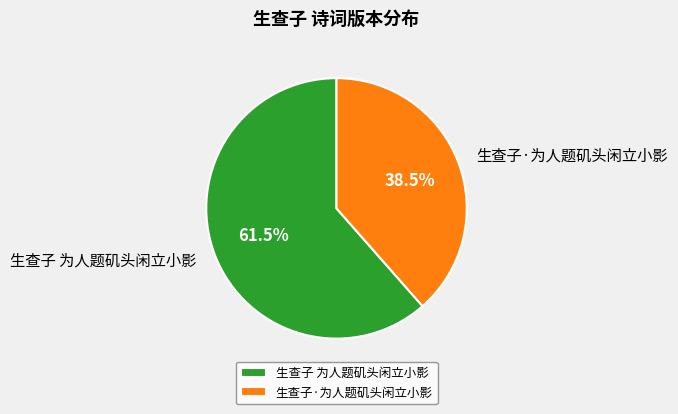

Count the number of slices in the pie.

2